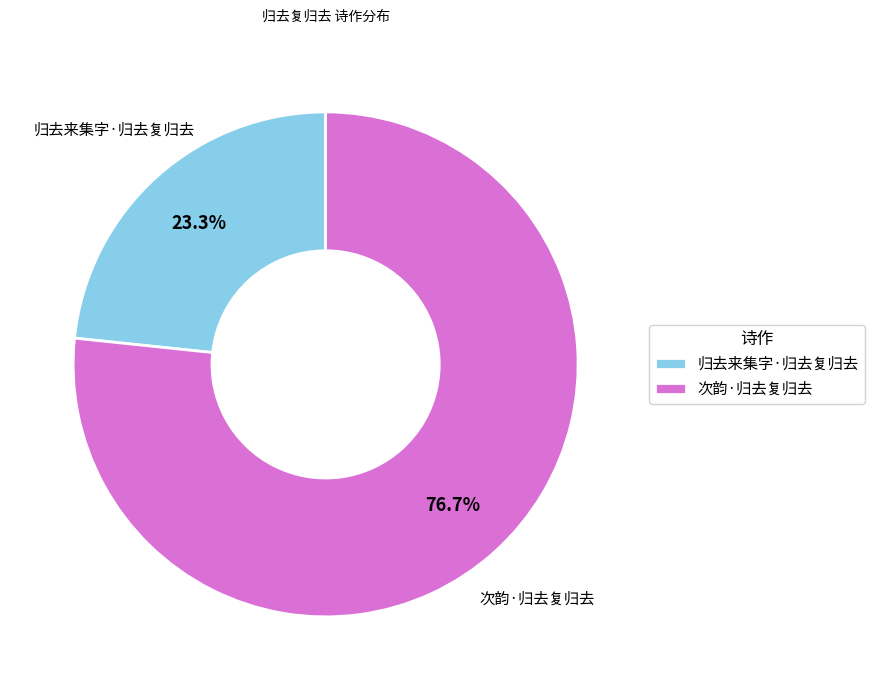

Rank the categories by value from highest to lowest.

次韵·归去复归去, 归去来集字·归去复归去